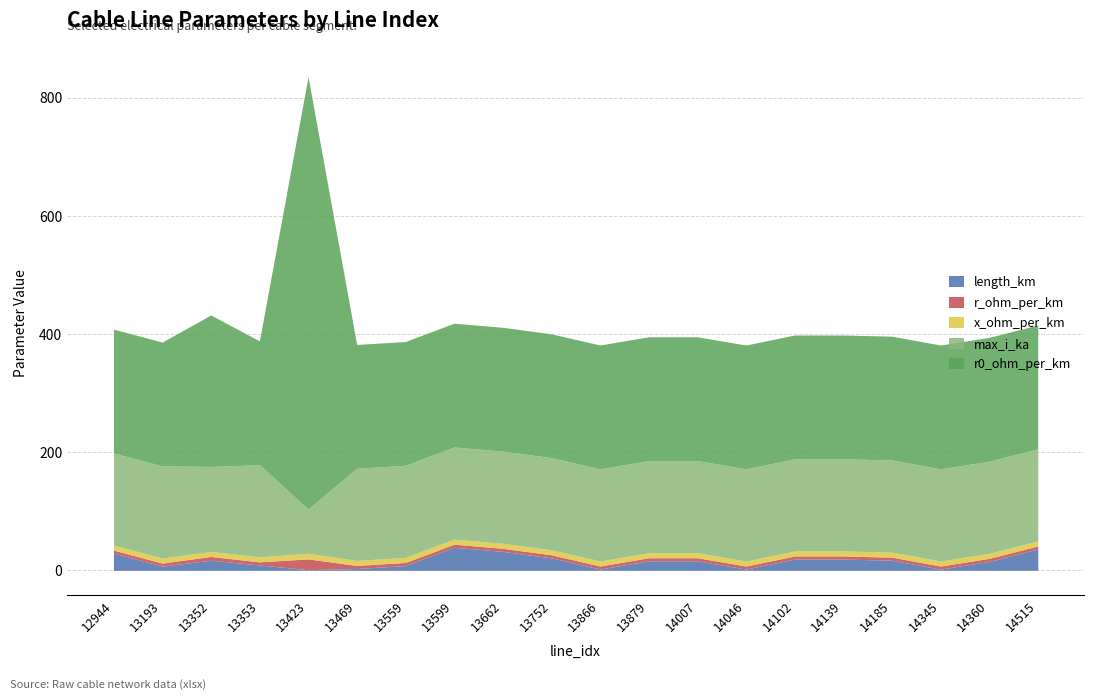

At which category is the sum across all series the highest?

13423